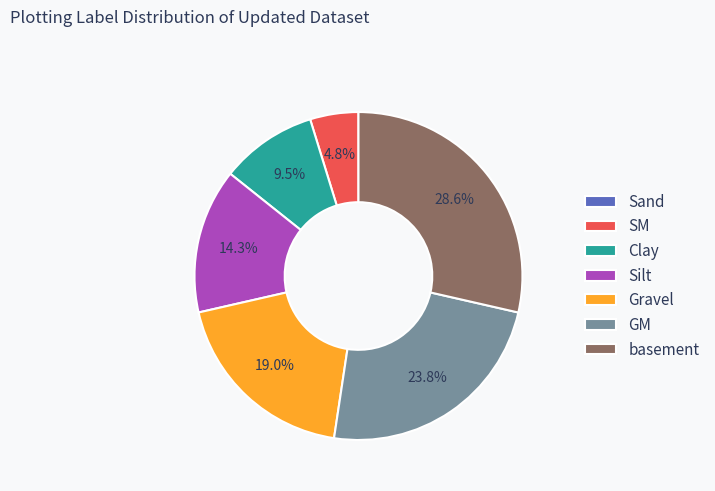

Approximately how many times larger is the value at basement compared to Gravel?

1.5